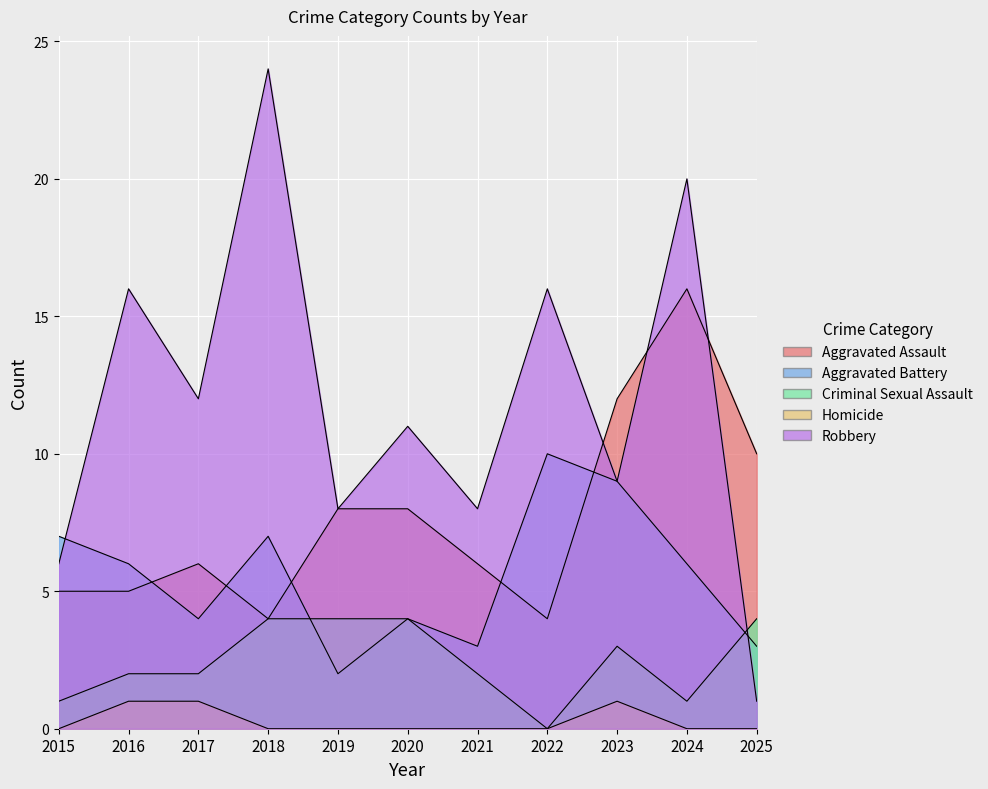

What is the greatest value displayed?

24